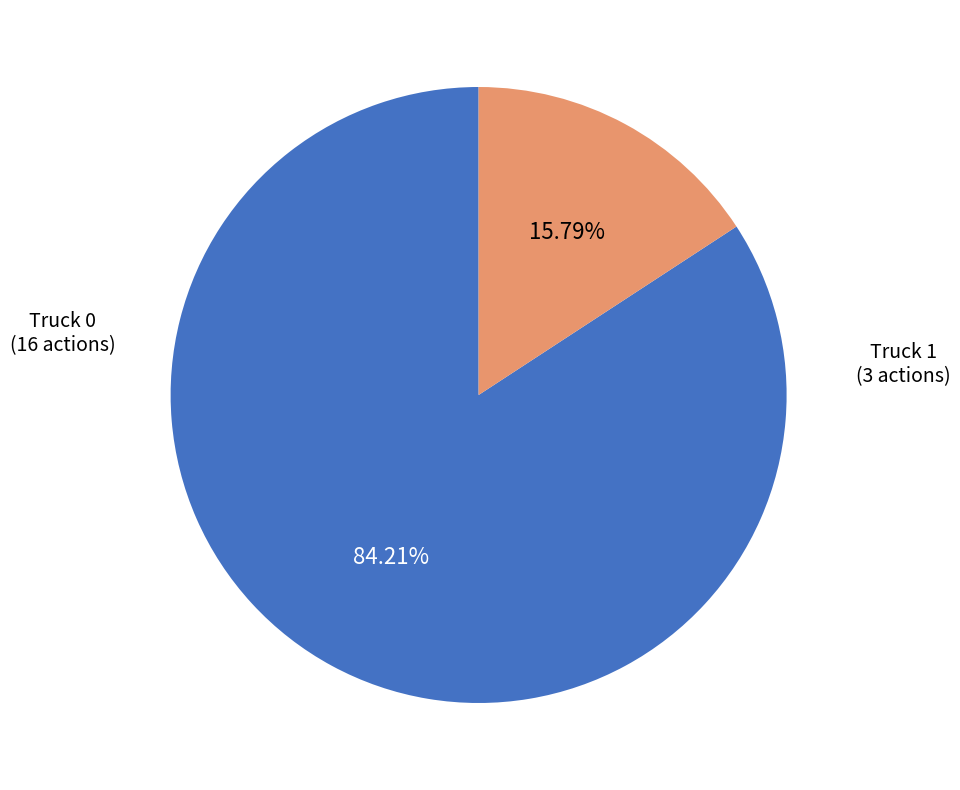

Is there a majority slice in this chart?

Yes